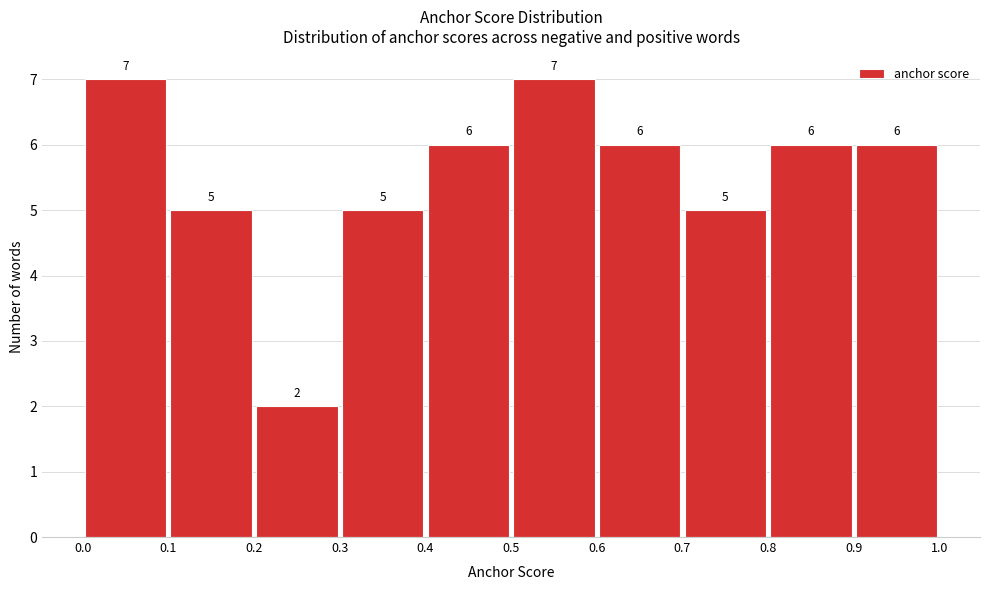

What is the height of the bar covering 0.0 to 0.1 on the x-axis?

7